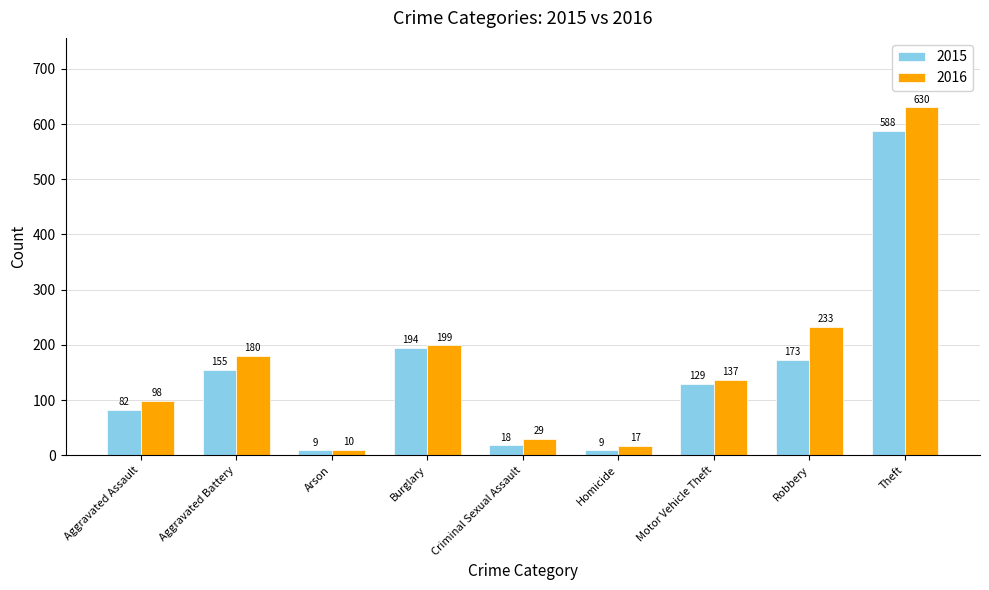

What is the difference between the second highest and second lowest values in the 2016 series?

216